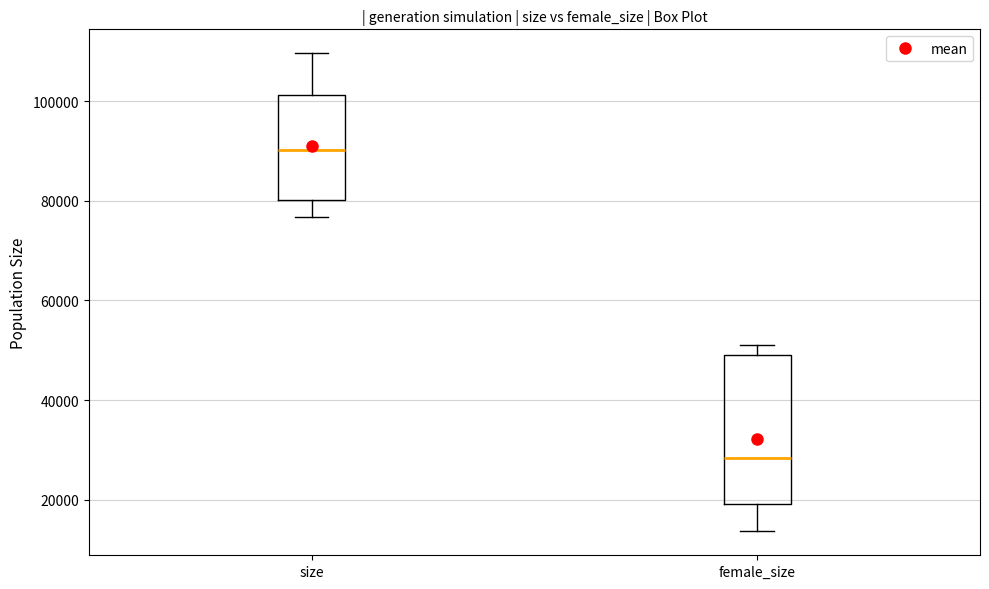

Reading left to right, transcribe this box plot: for each box, give where its median line is, the range the box spans, and where its two whiskers end, as read against the y-axis. The values are not printed on the chart, so give them approximately, as read against the axis.

size: median 90000, box 80000 to 102000, whiskers 76000 to 110000
female_size: median 28000, box 20000 to 50000, whiskers 14000 to 50000 (just above the box's upper edge)